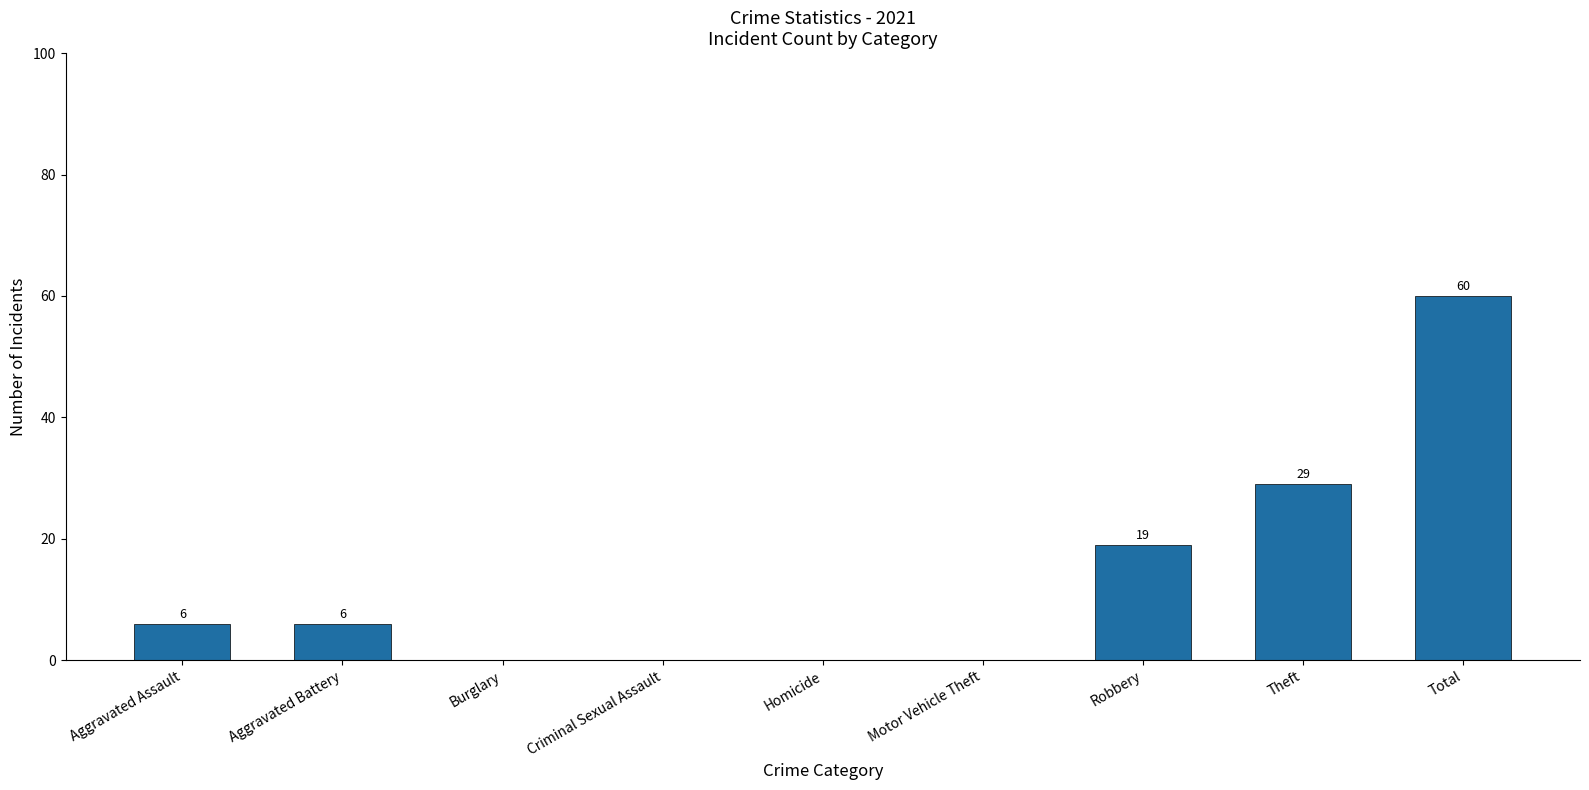

What is the change in value from Aggravated Assault to Criminal Sexual Assault?

-6